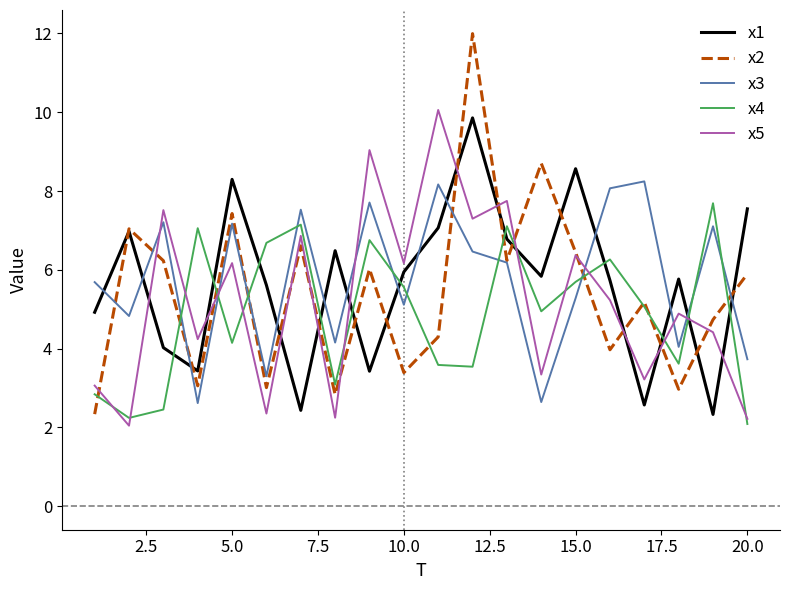

What is the difference between the second highest and minimum values in the x4 series?

5.1